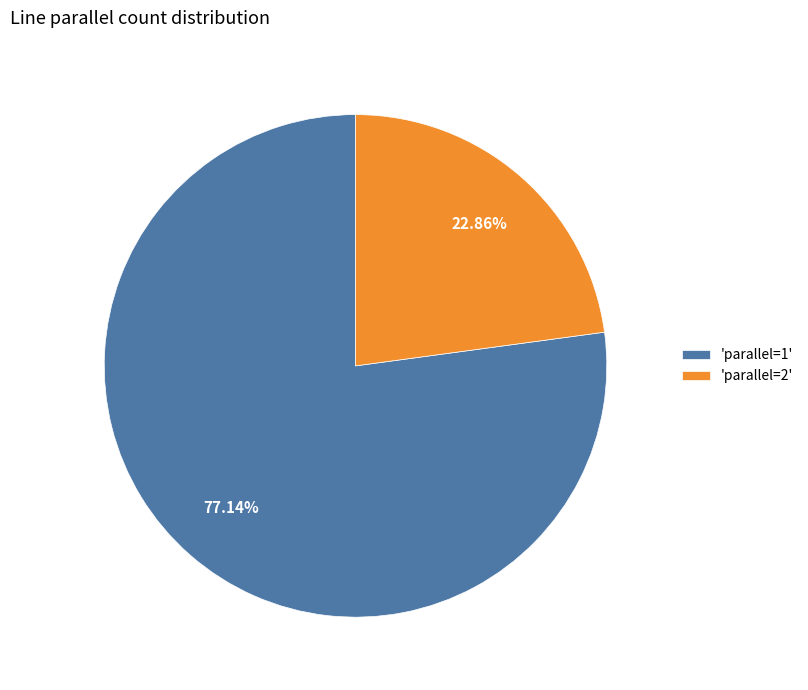

Count the number of slices in the pie.

2